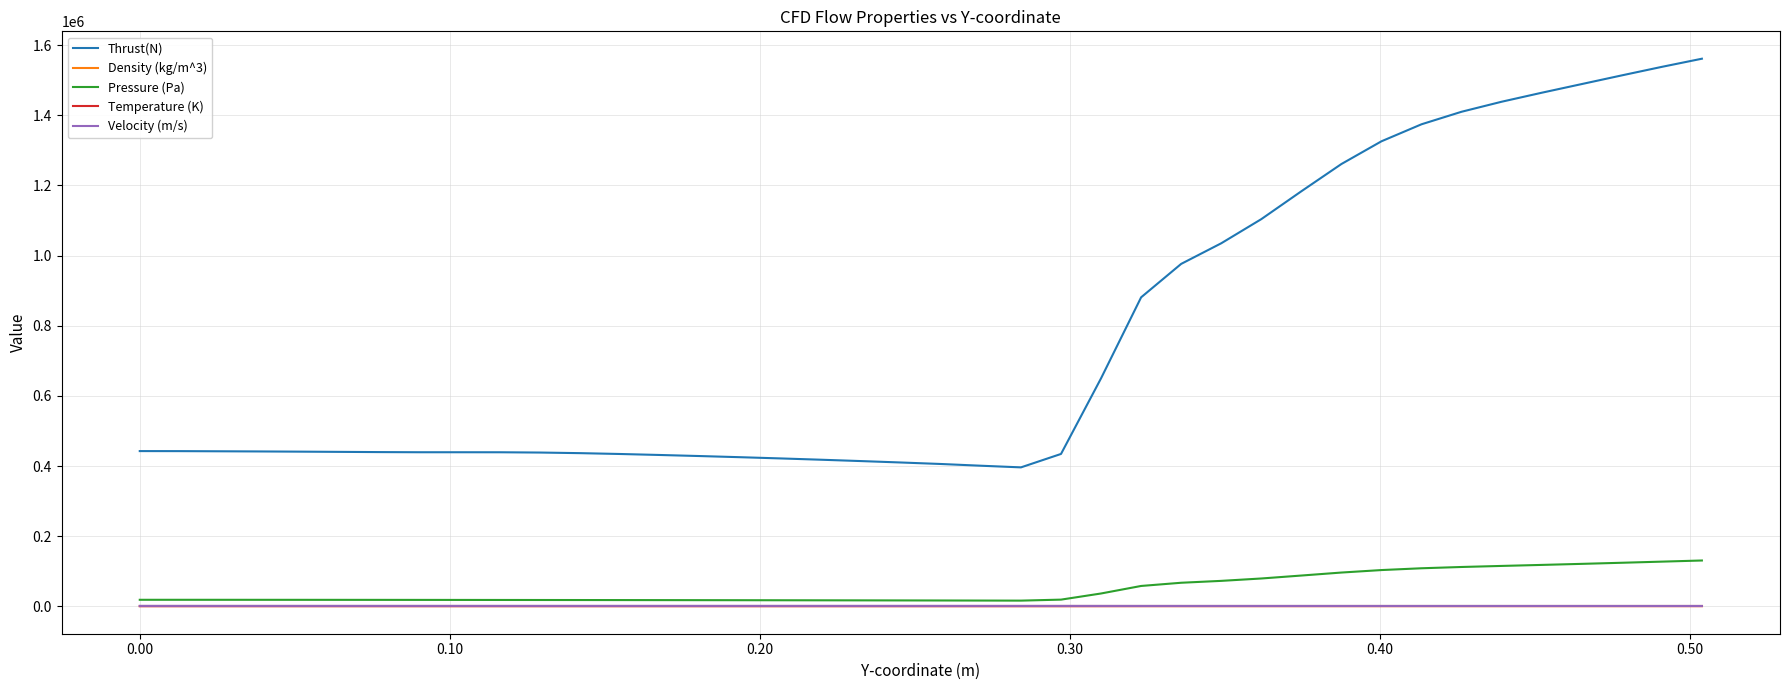

What is the difference between the maximum and minimum values in the Density (kg/m^3) series?

0.7